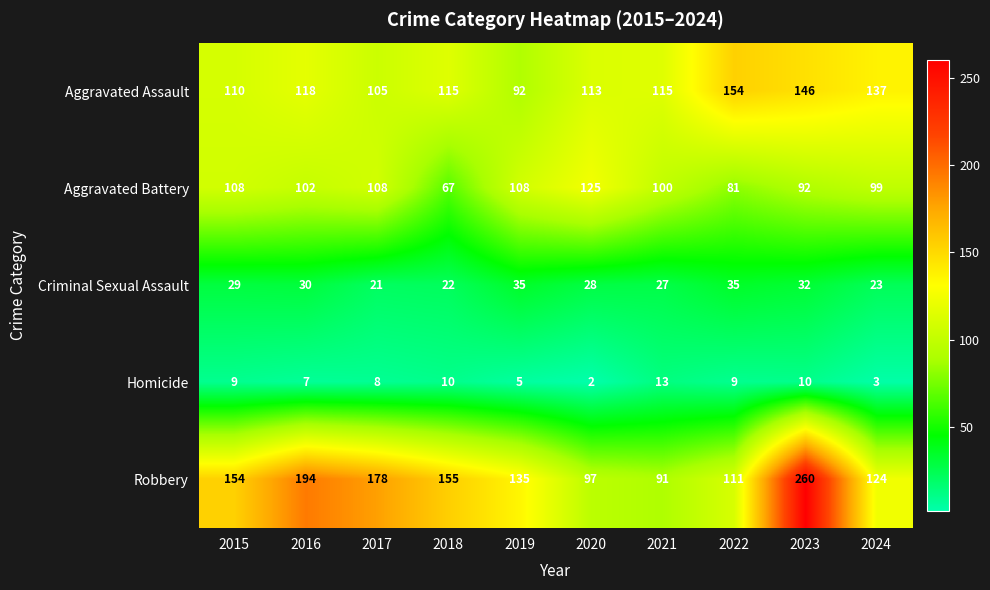

At 2017, list the series in order from largest to smallest.

Robbery, Aggravated Battery, Aggravated Assault, Criminal Sexual Assault, Homicide